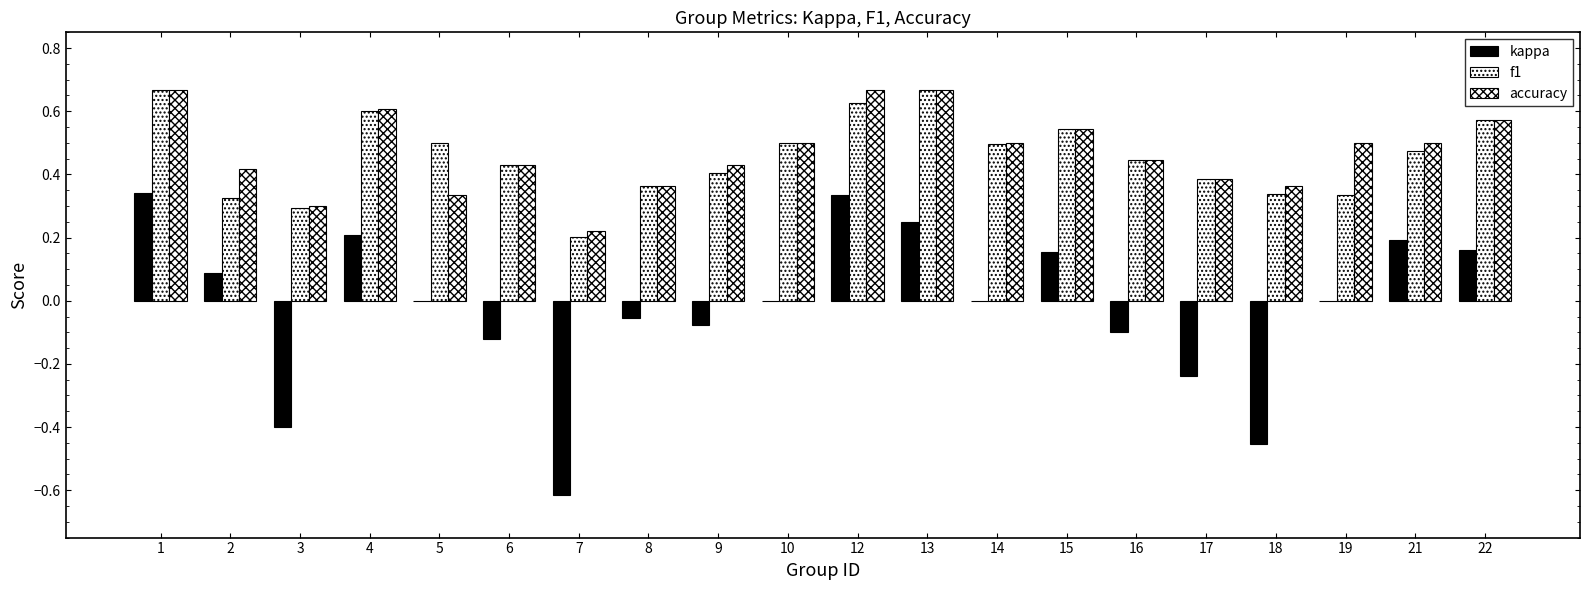

How many groups of bars are there?

20